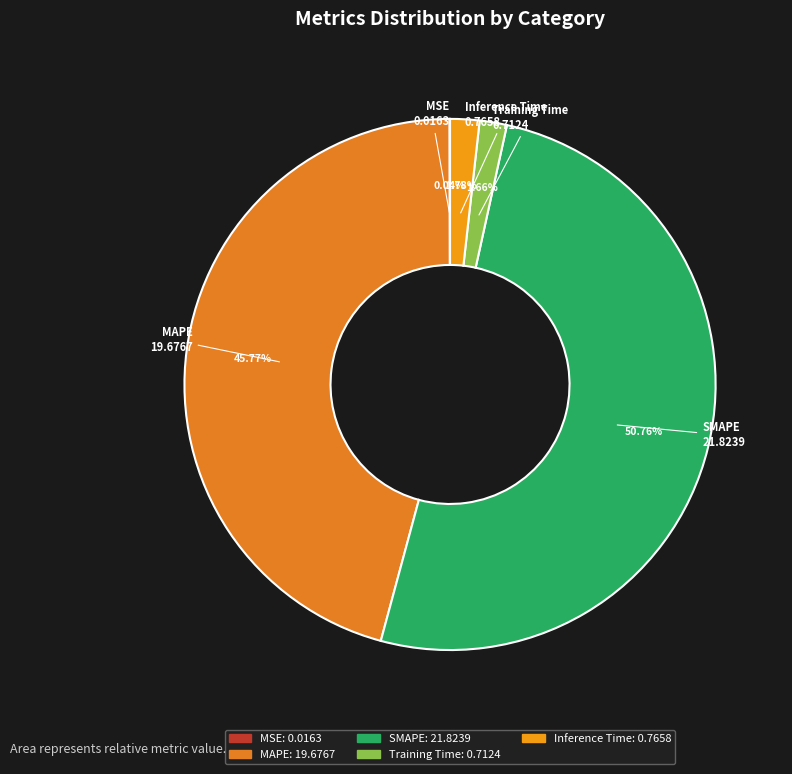

Which category accounts for the majority?

SMAPE